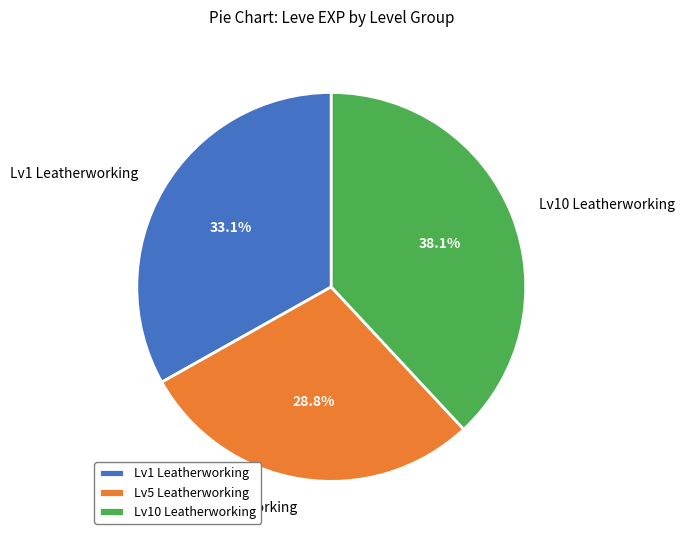

Does any single category account for the majority?

No